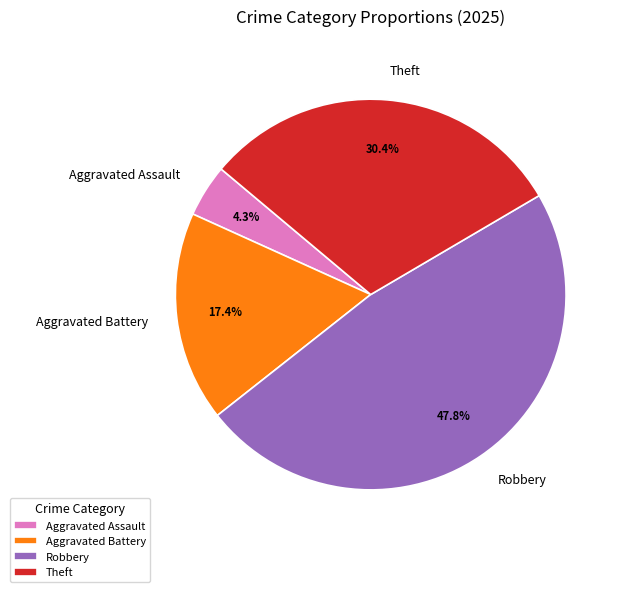

How many slices are in this pie chart?

4